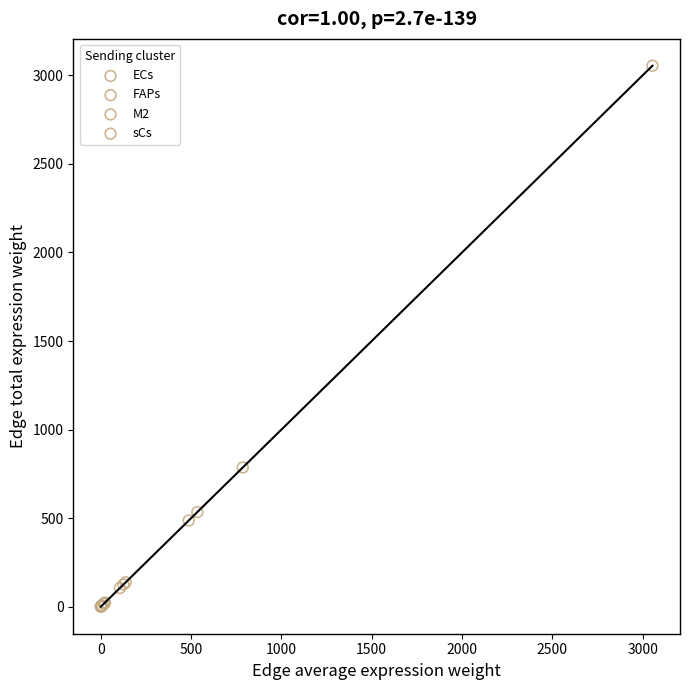

Which series has the largest Y range (max minus min)?

ECs